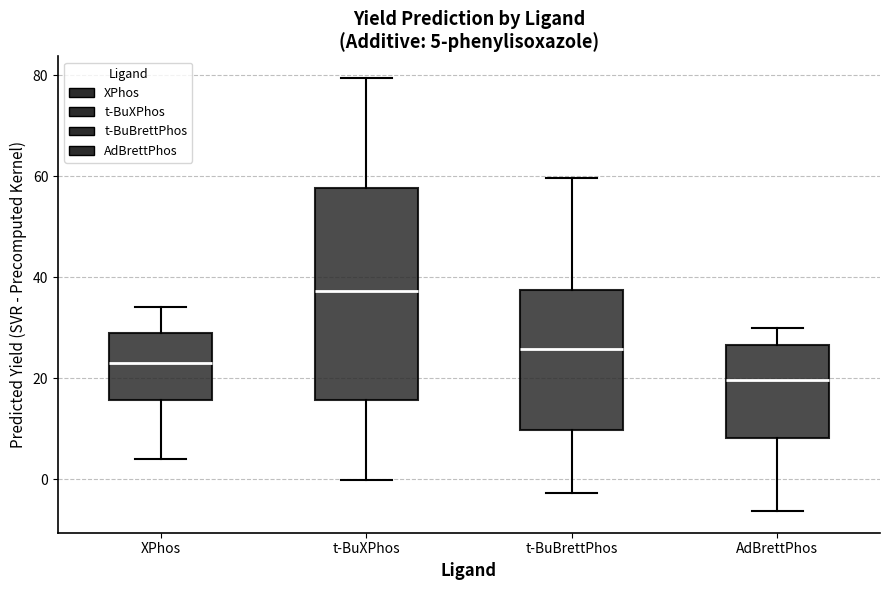

Which box's median line is the lowest?

AdBrettPhos